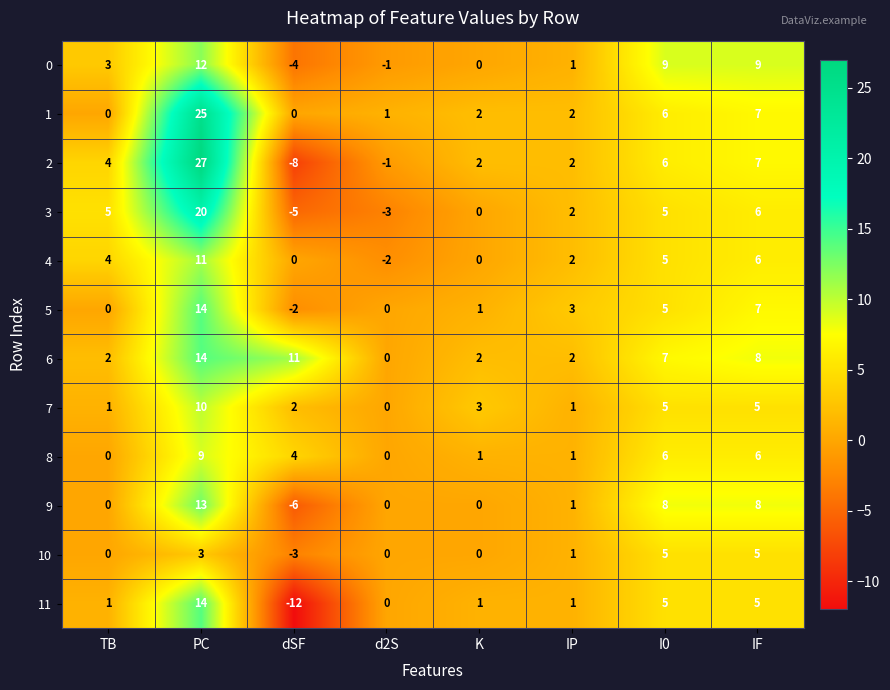

Which series has the largest total across all categories?

6